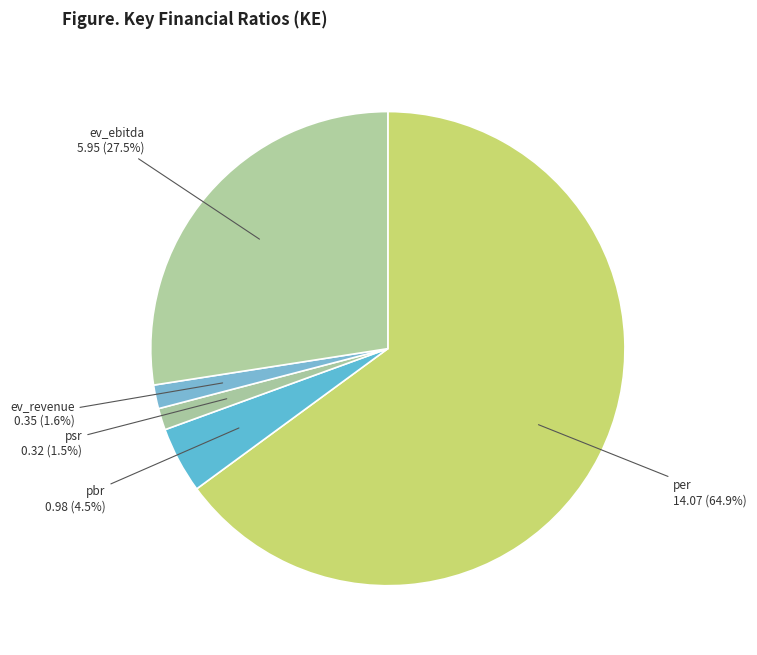

How many slices are in this pie chart?

5